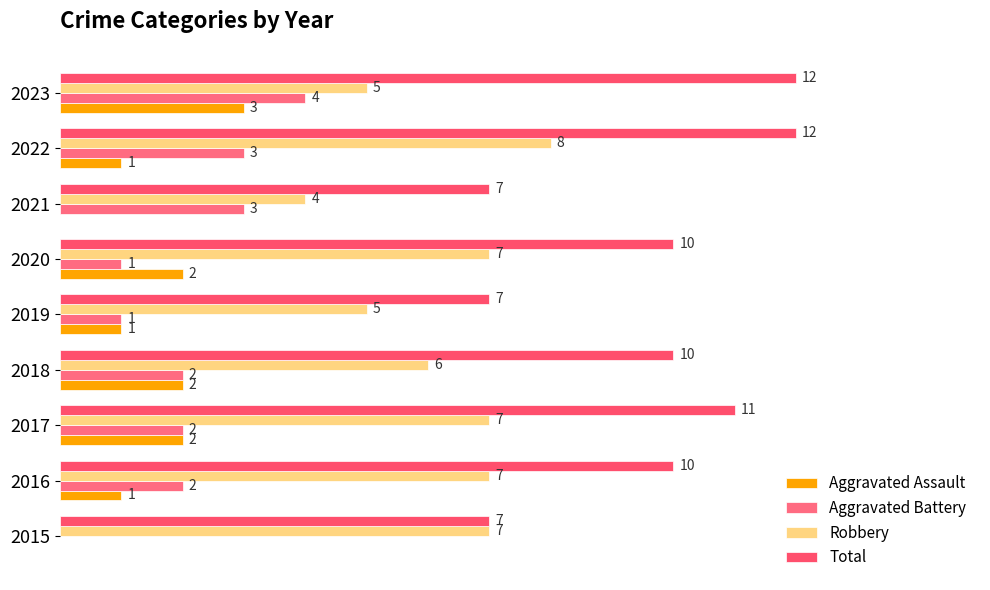

What is the value of the Aggravated Battery bar at the 3rd from the left?

2